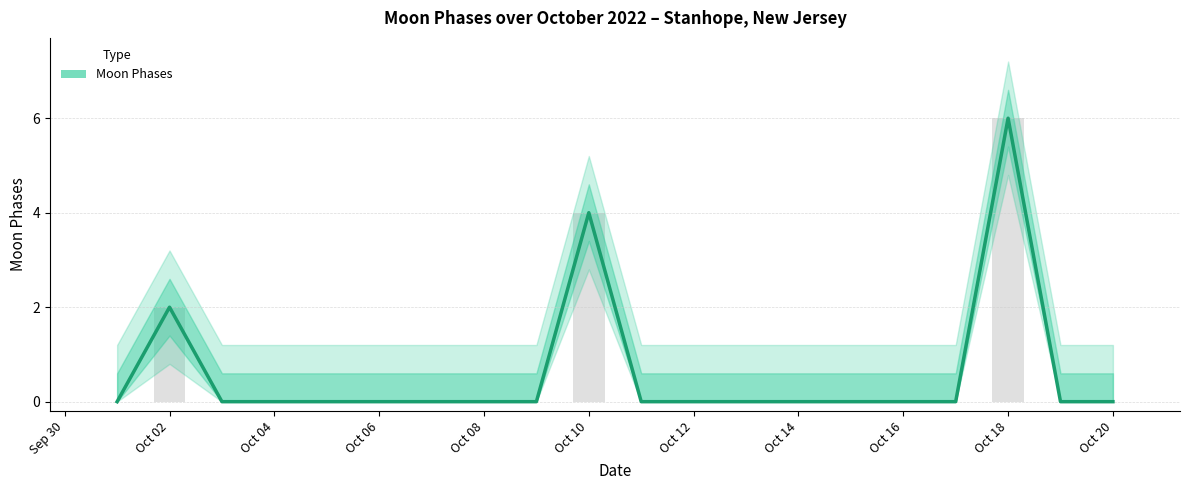

What is the value of the 10th bar from the left?

4